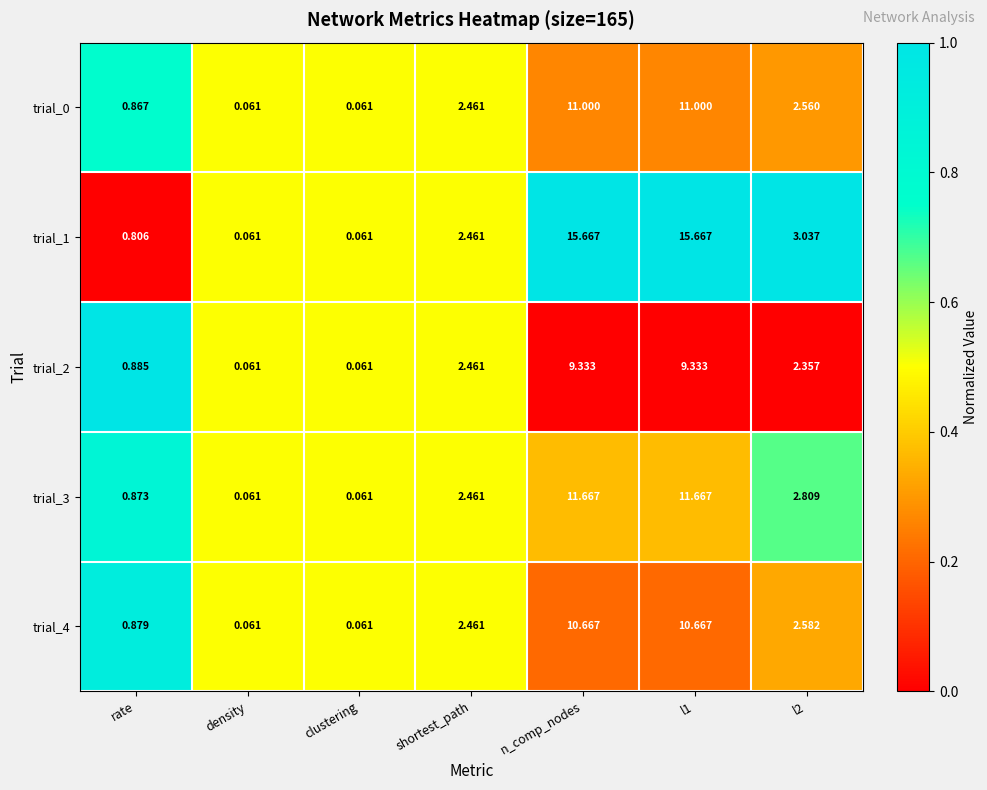

Is the value of trial_1 at rate greater than the value of trial_2 at l2?

No